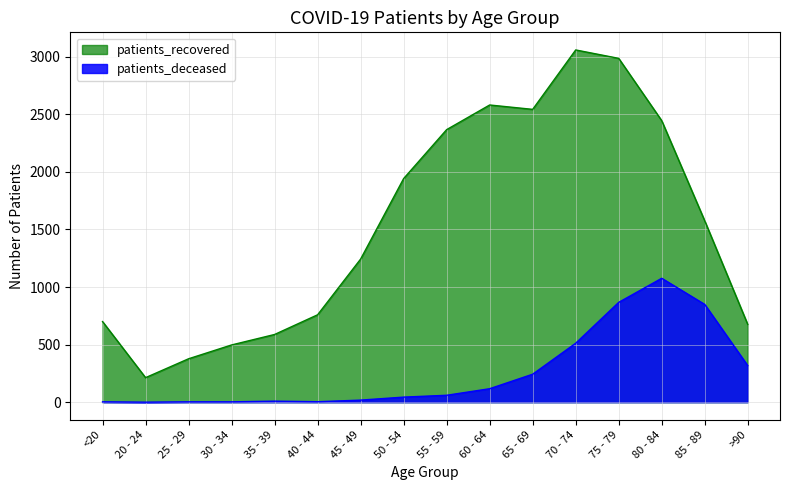

The value of patients_deceased at 65 - 69 is 243. True or false?

True